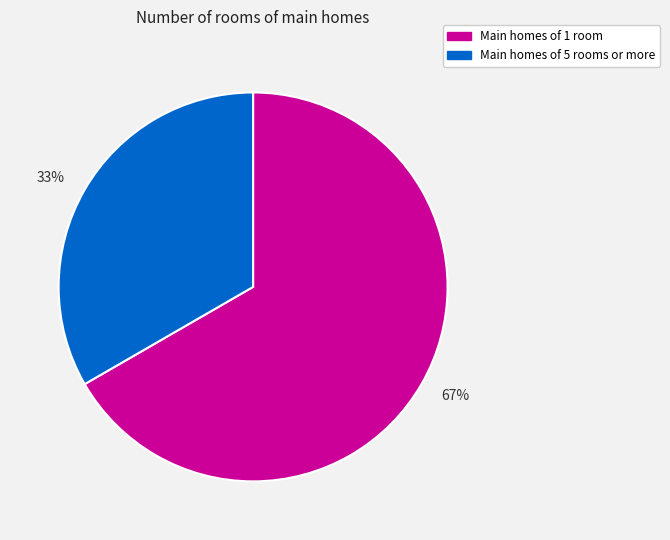

Is there a majority slice in this chart?

Yes